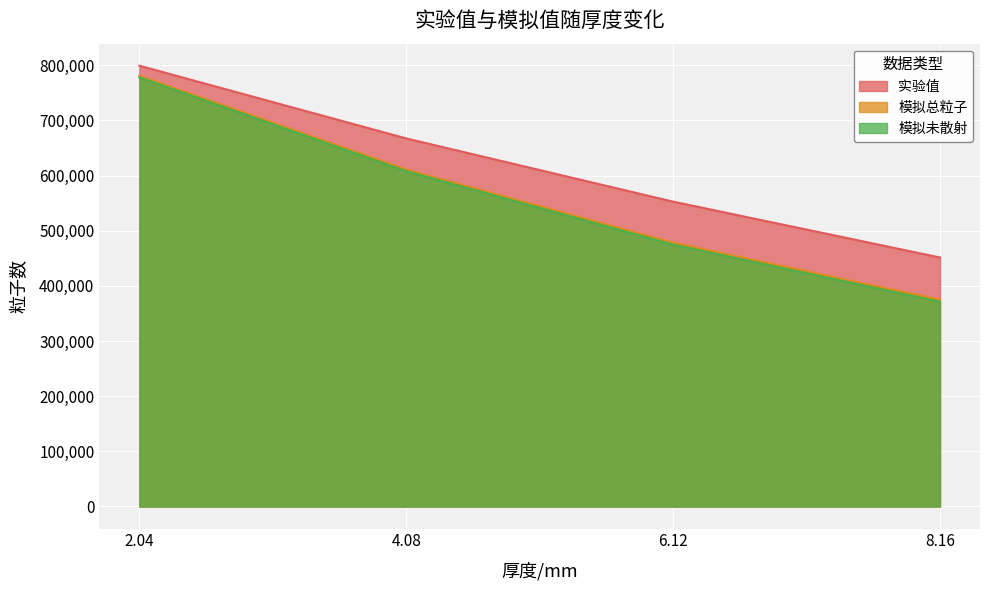

Rank the series by their maximum value, from lowest to highest.

模拟未散射, 模拟总粒子, 实验值